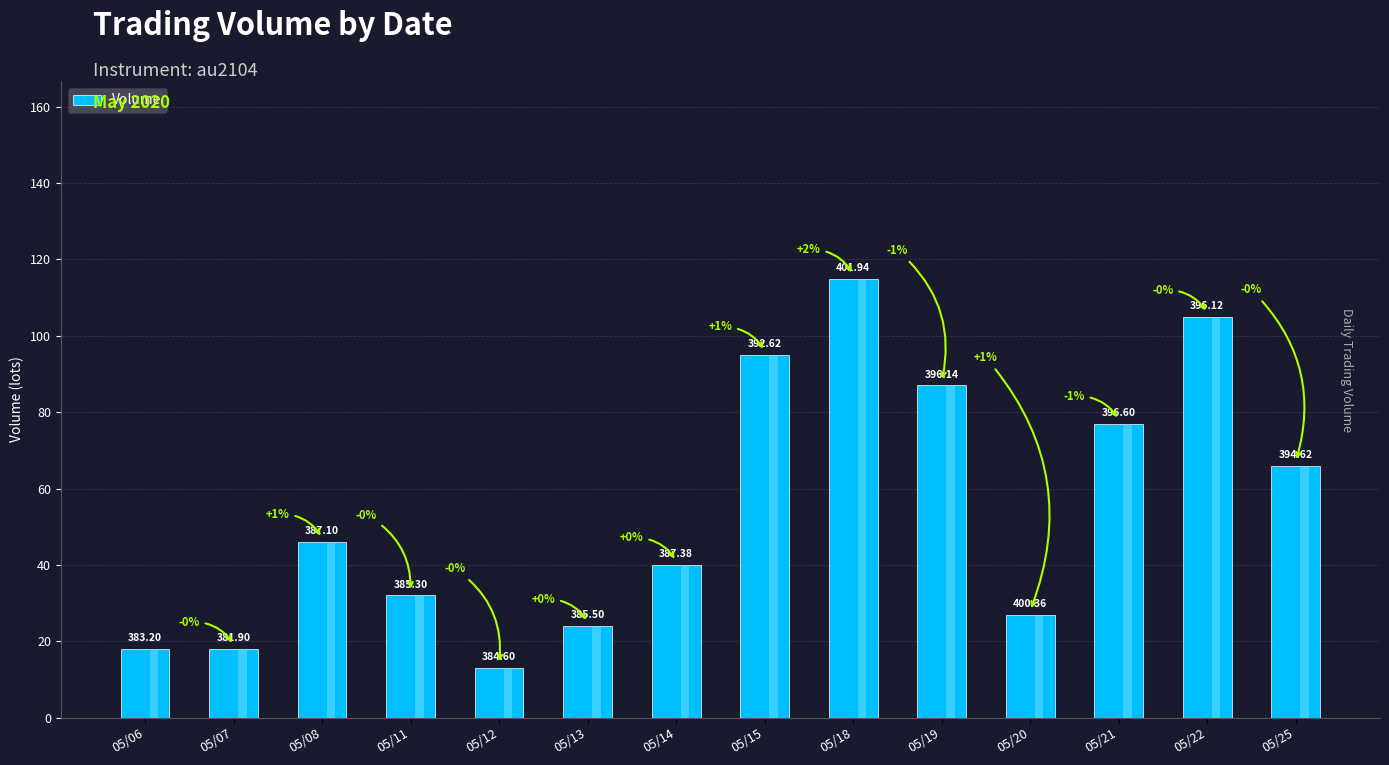

What is the change in value from 05/11 to 05/25?

+34